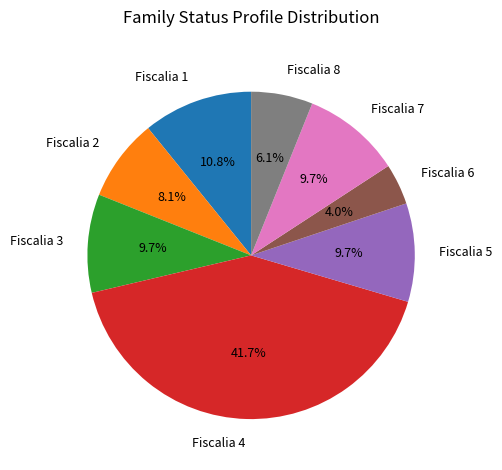

To the nearest percent, what percentage of the pie is Fiscalia 6?

4%